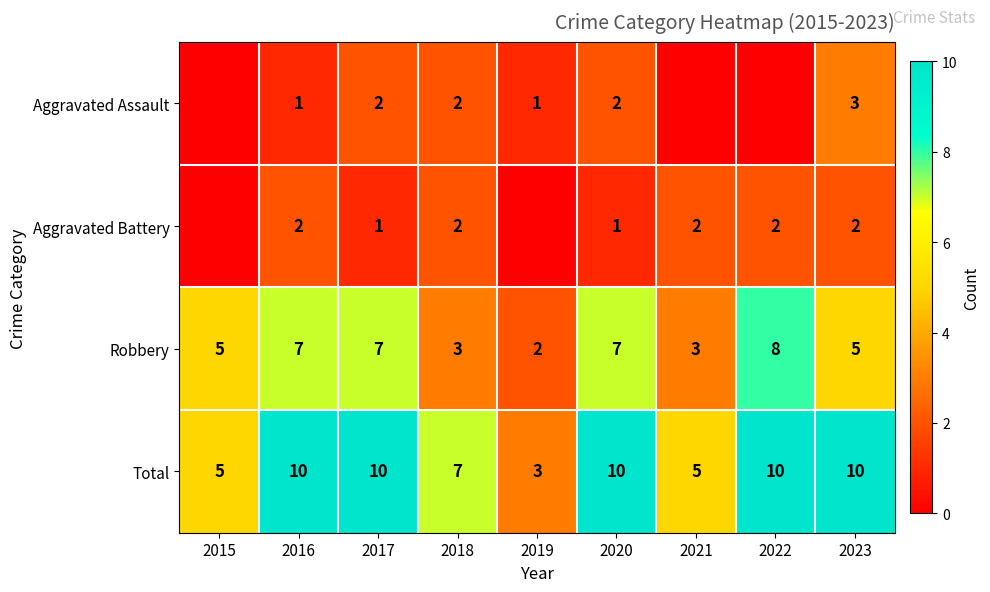

Is it true that Aggravated Battery equals 1 at 2020?

True